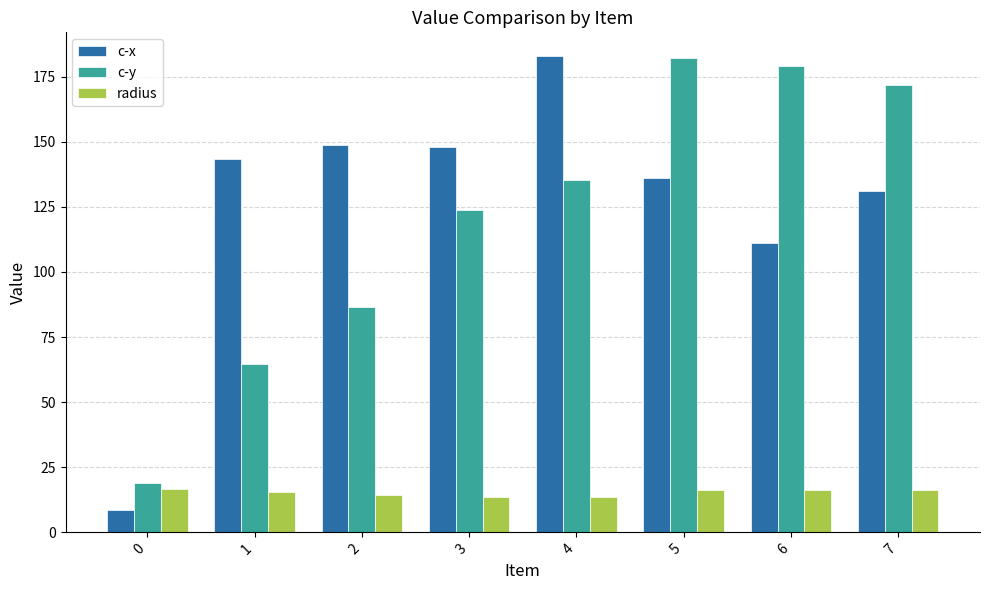

Is the value of c-x at 5 greater than the value of radius at 3?

Yes